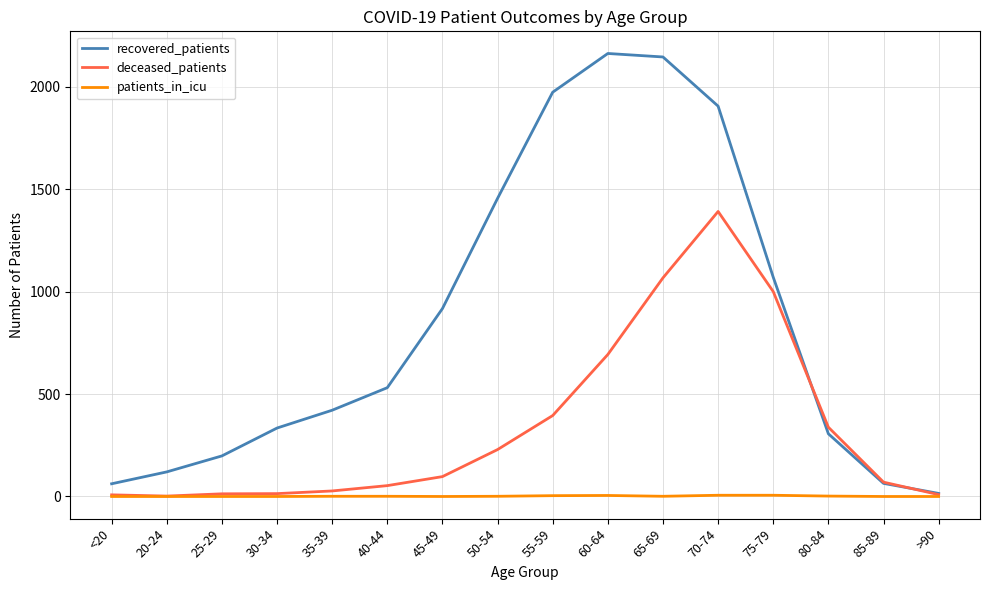

Is the value of recovered_patients at 20-24 greater than the value of deceased_patients at 85-89?

Yes